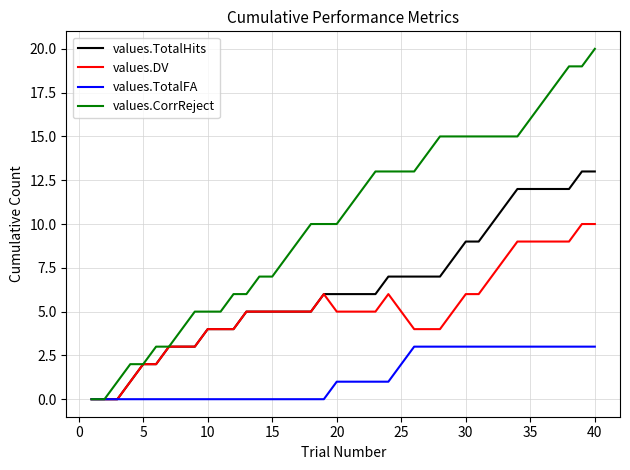

Which series has the largest total across all categories?

values.CorrReject